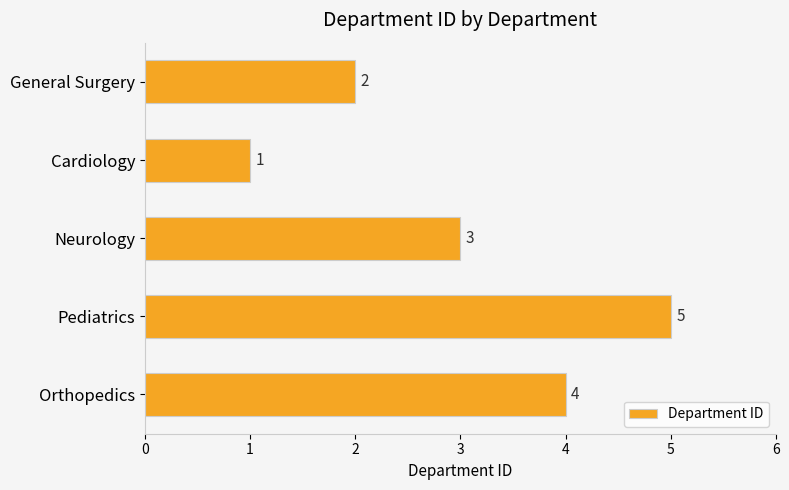

Rank the categories by value from highest to lowest.

Pediatrics, Orthopedics, Neurology, General Surgery, Cardiology